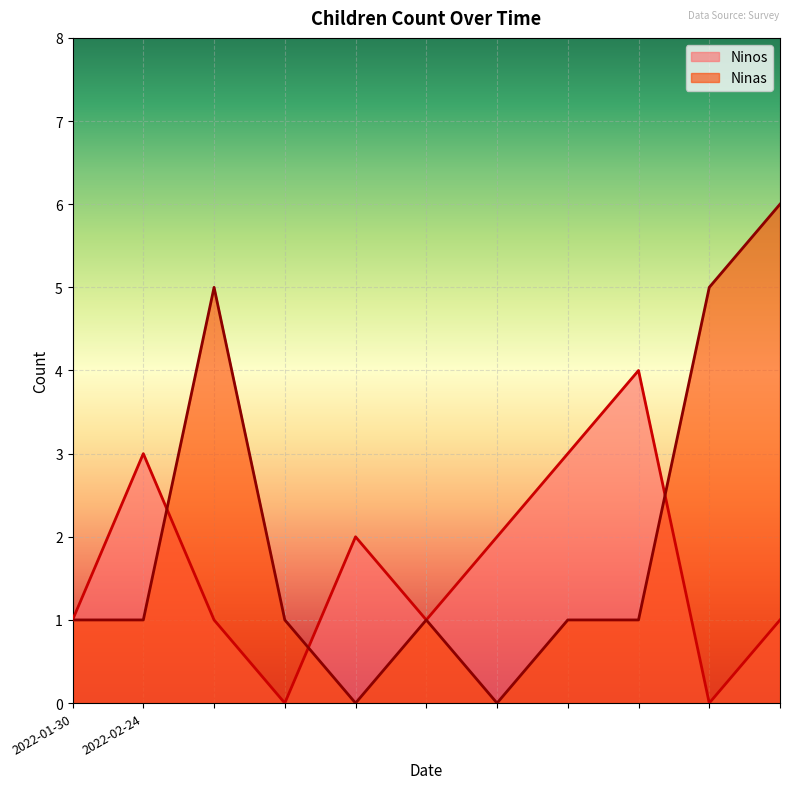

Read the Ninas value at 2022-02-24.

1